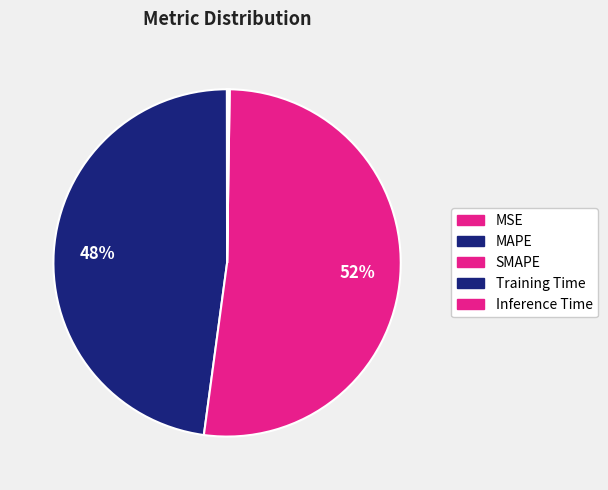

The Training Time slice represents 1% of the pie. True or false?

False